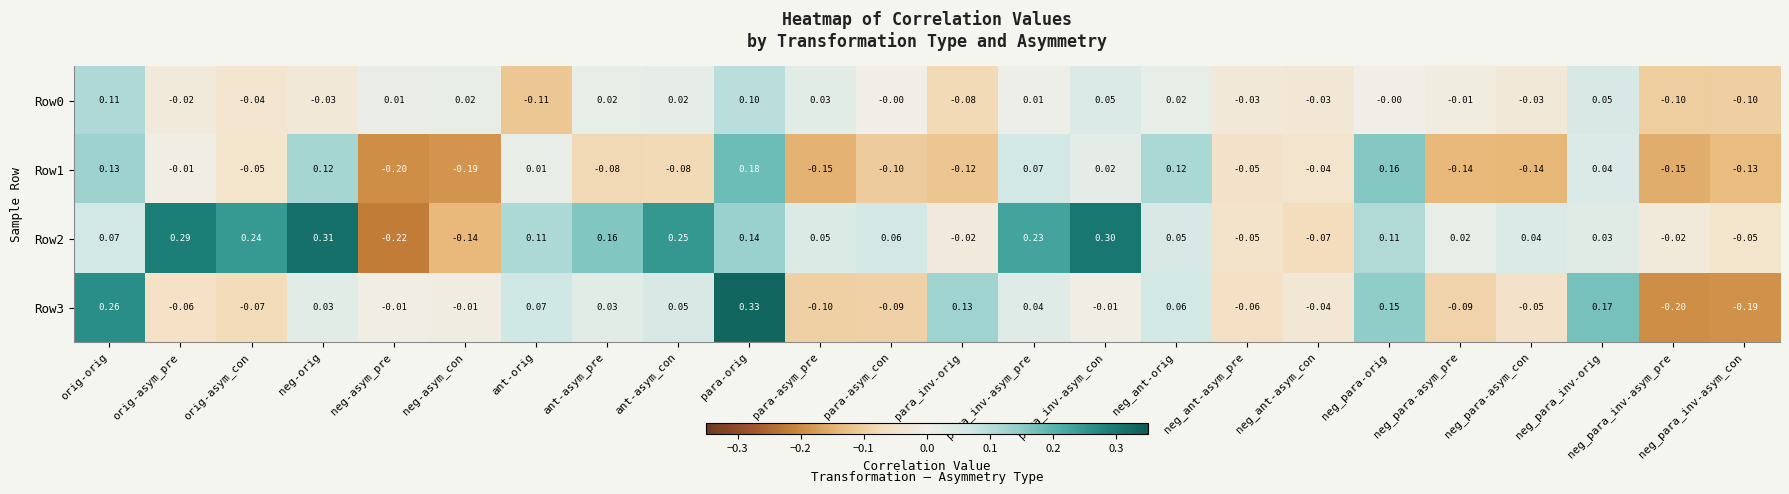

Is the value of Row2 at neg-asym_pre greater than the value of Row1 at neg-asym_pre?

No